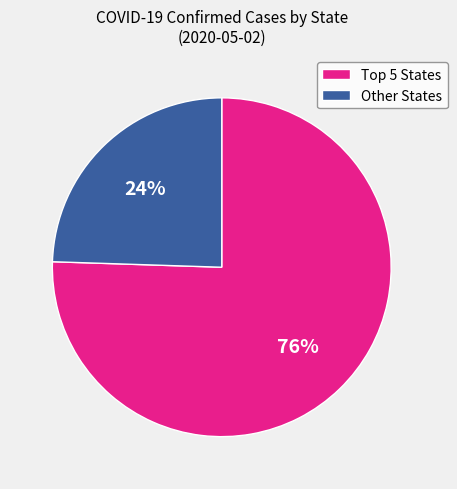

What is the majority slice?

Top 5 States